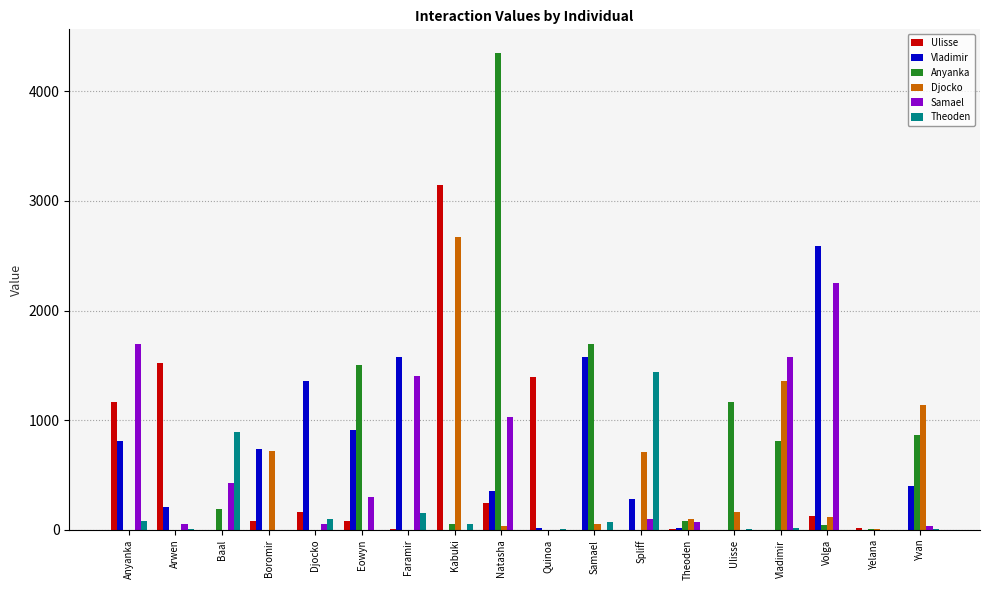

What is the maximum value shown in the chart?

4346.7